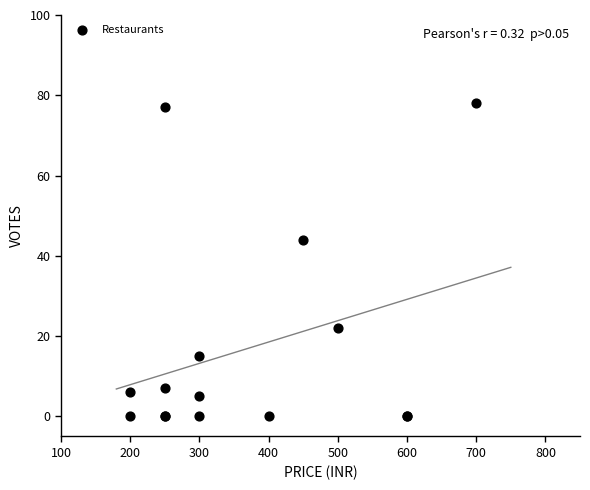

What Y value in the scatter plot is closest to 39?

44